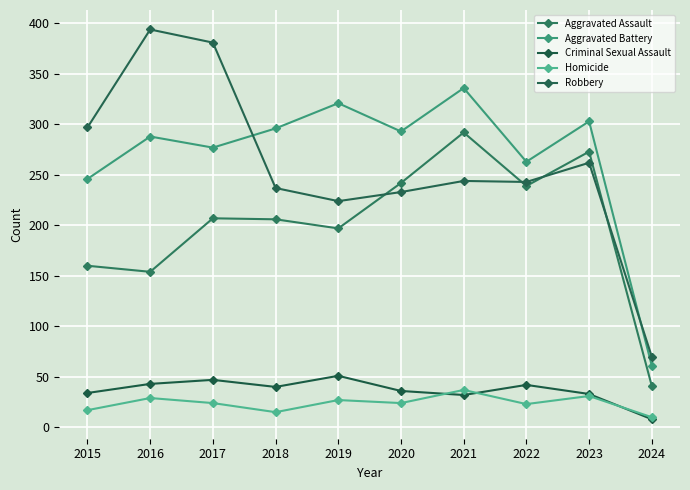

What is the value of the Homicide point at the 8th from the left?

23